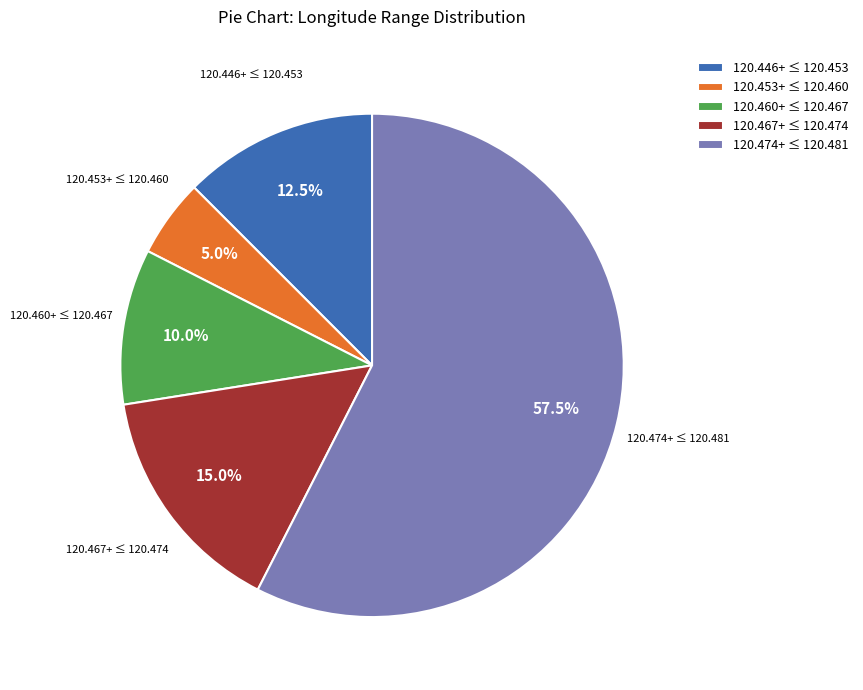

What is the largest slice in the pie chart?

120.474+ ≤ 120.481